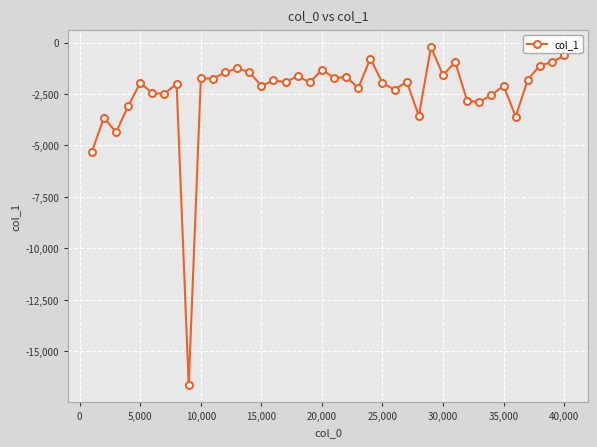

What is the smallest value displayed?

-16670.8